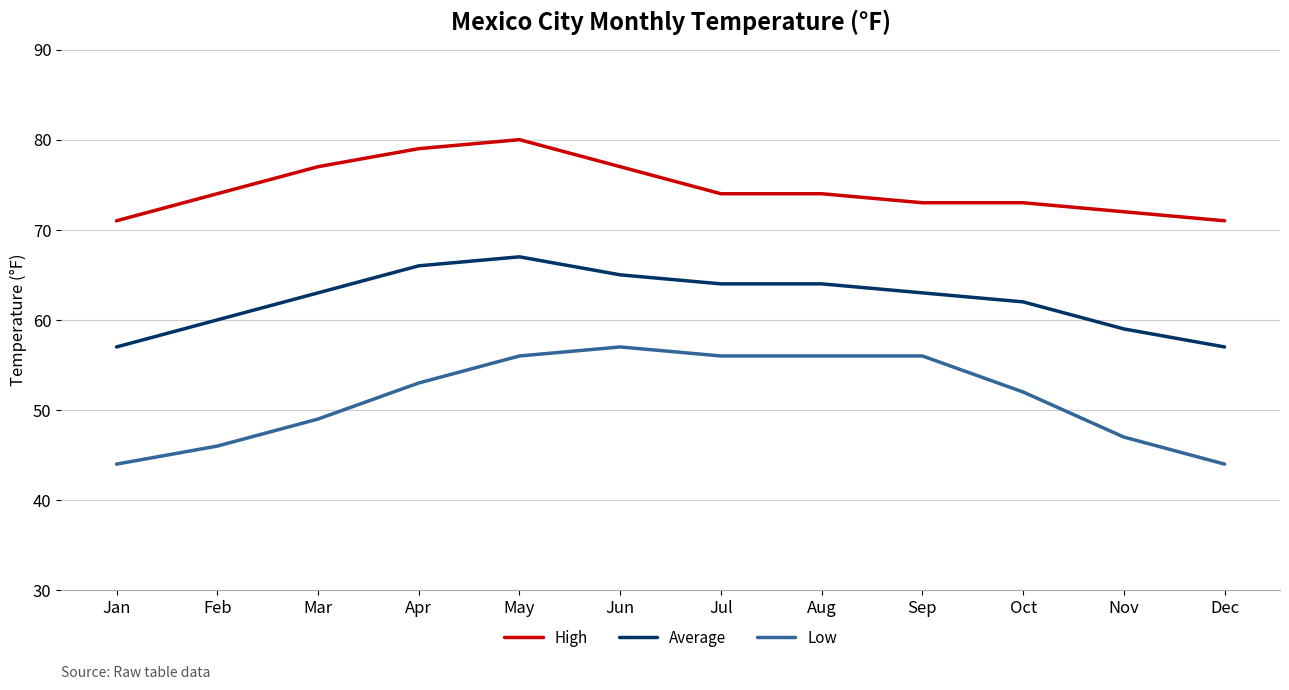

Reading left to right, list all the values displayed in this chart.

High: 71	74	77	79	80	77	74	74	73	73	72	71
Average: 57	60	63	66	67	65	64	64	63	62	59	57
Low: 44	46	49	53	56	57	56	56	56	52	47	44